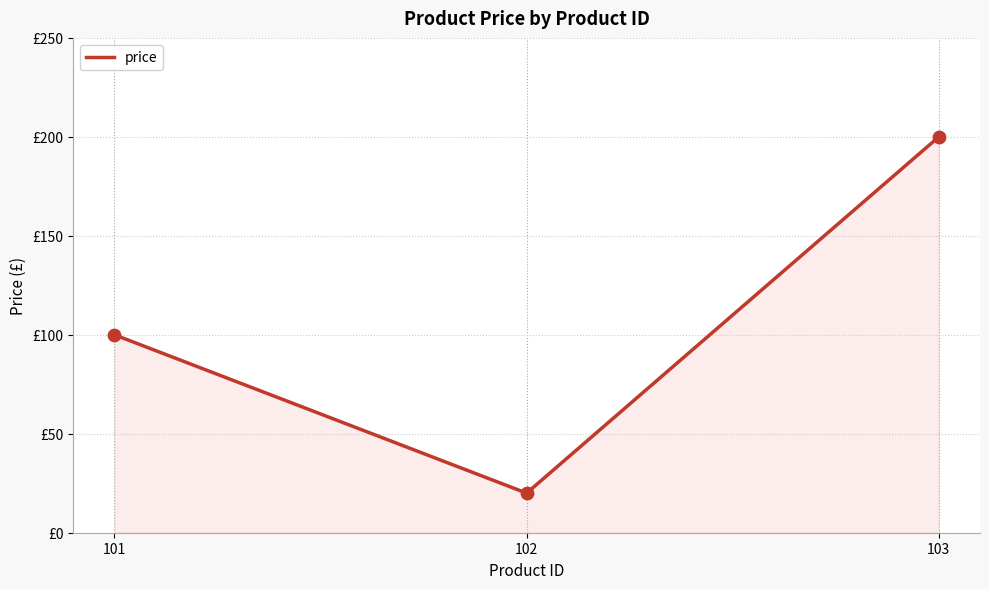

Approximately how many times larger is the value at 103 compared to 101?

2.0